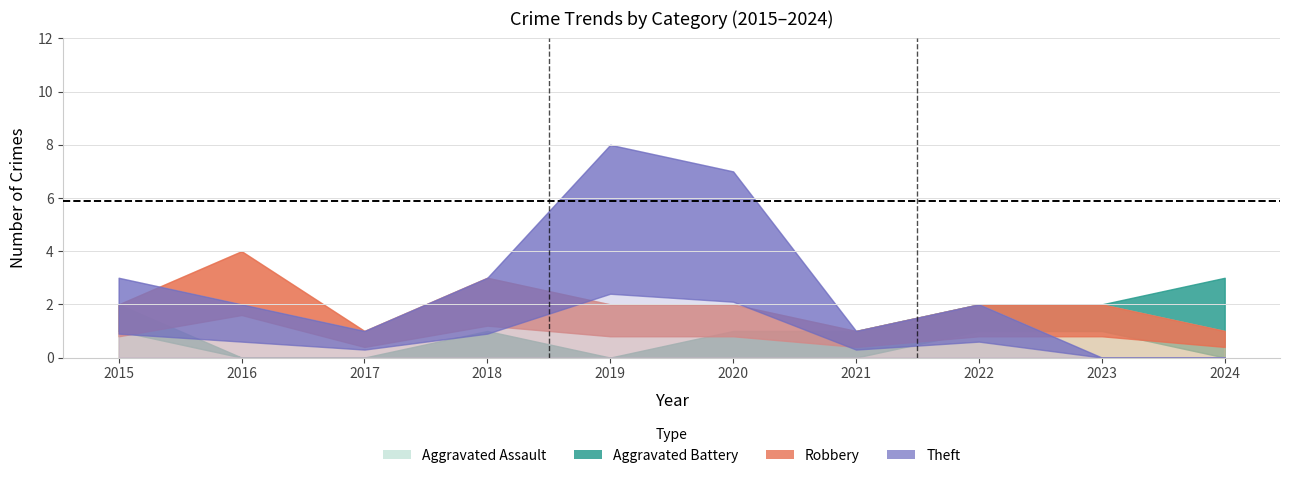

At which category is the sum across all series the highest?

2019